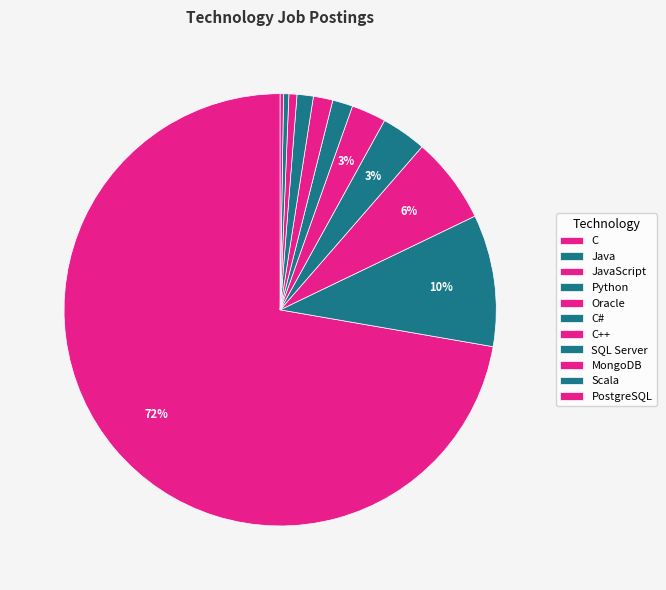

How many slices are in this pie chart?

11